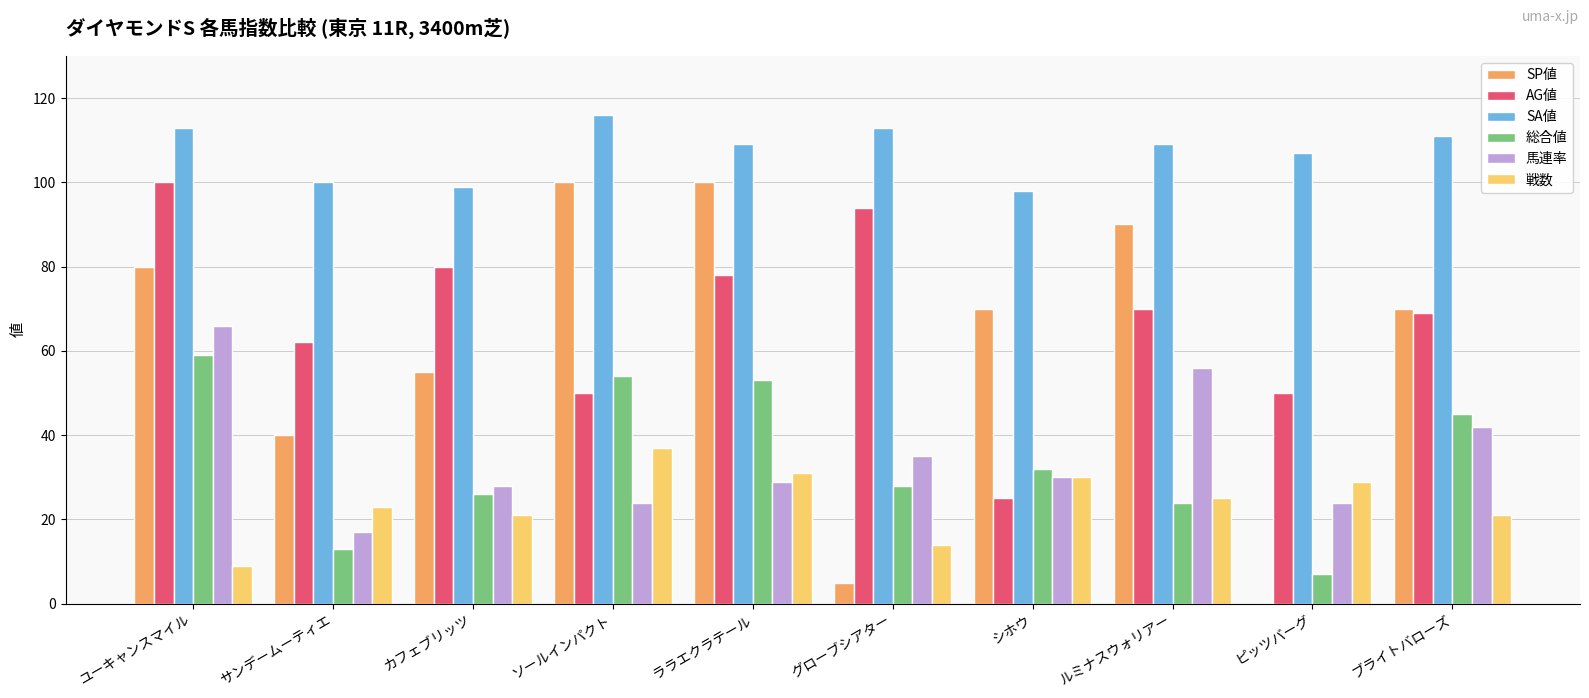

What are all the series names shown in the legend?

SP値, AG値, SA値, 総合値, 馬連率, 戦数